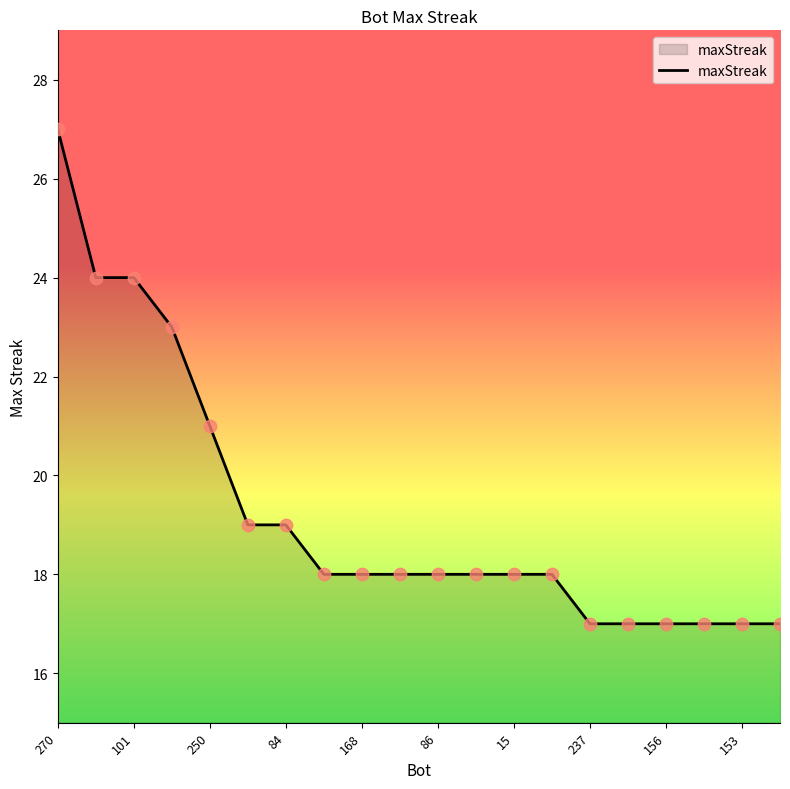

What is the maximum value shown in the chart?

27